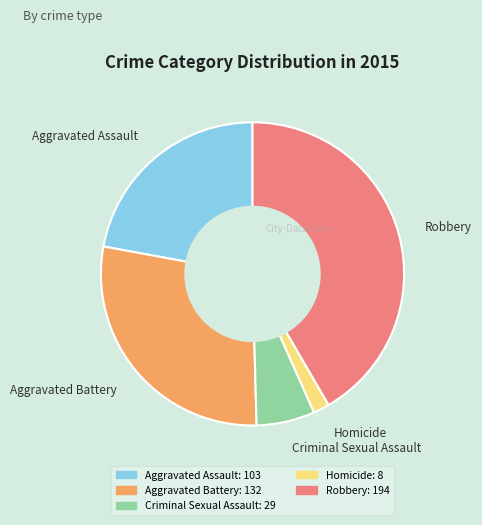

Is it true that Robbery is 52% of the pie?

False